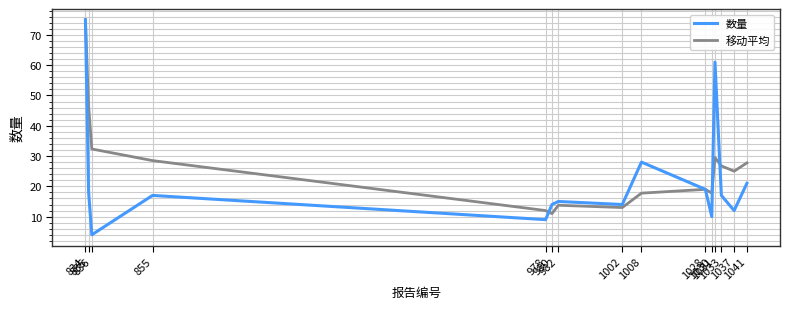

What are all the series names shown in the legend?

数量, 移动平均